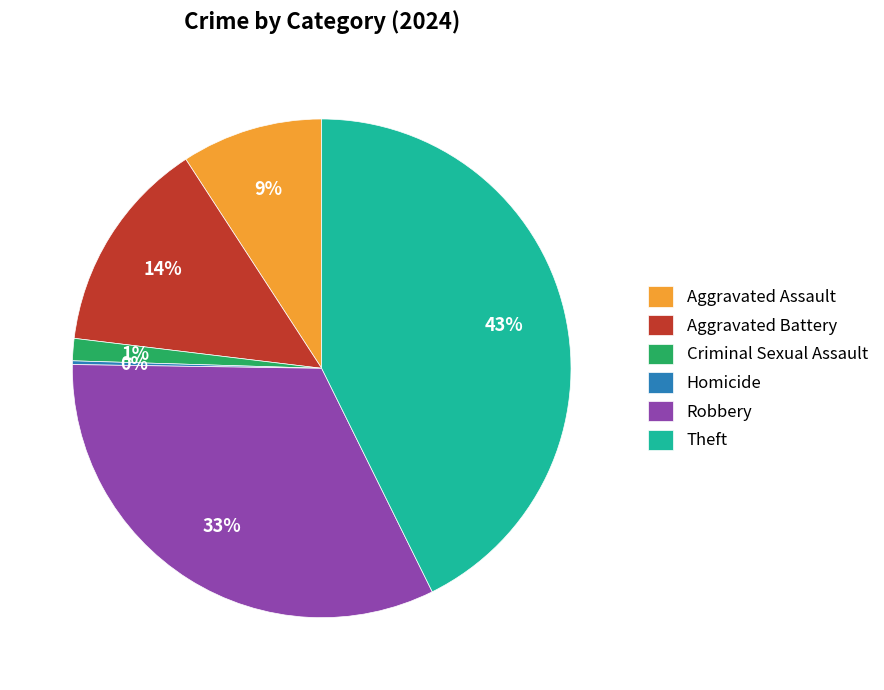

Do Criminal Sexual Assault and Aggravated Assault together represent more than half of the pie?

No